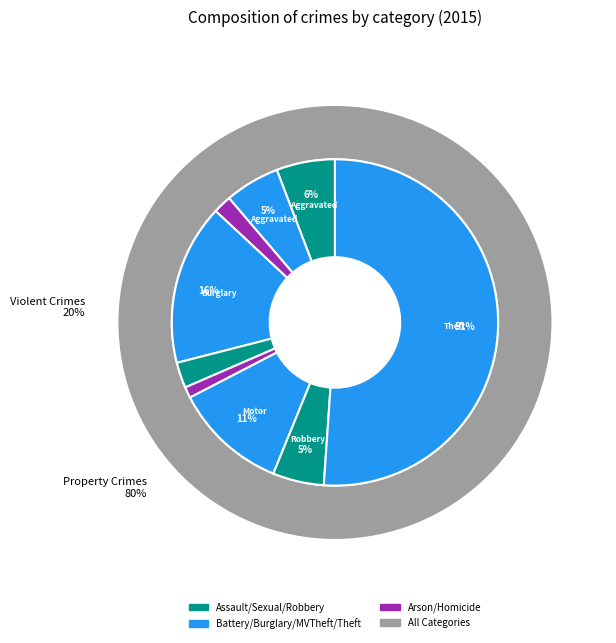

To the nearest percent, what is the difference between the Aggravated Battery and Motor Vehicle Theft slice percentages?

6%